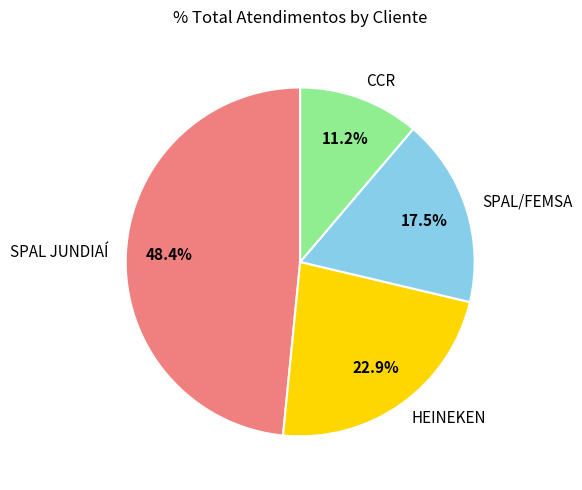

What percentage do HEINEKEN and CCR together represent?

34.1%